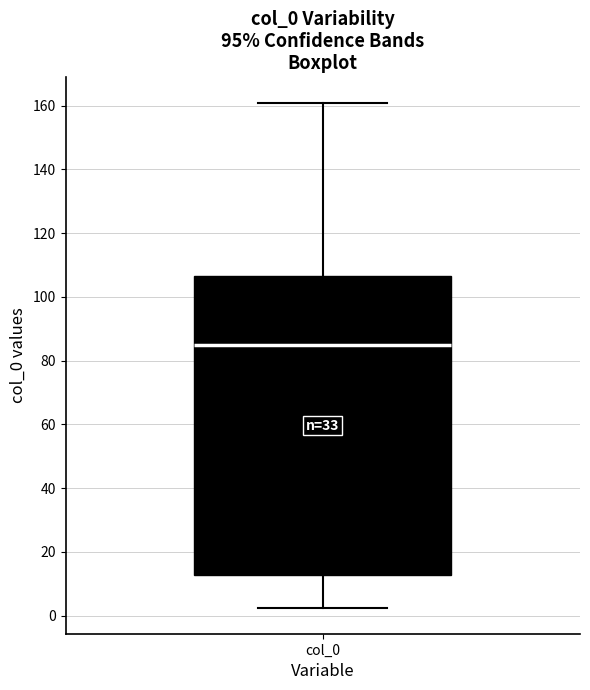

Read this box plot against the y-axis: the position of the median line, the range covered by the box, and the ends of both whiskers. The values are not printed on the chart, so give them approximately, as read against the axis.

median 86, box 12 to 106, whiskers 2 to 160